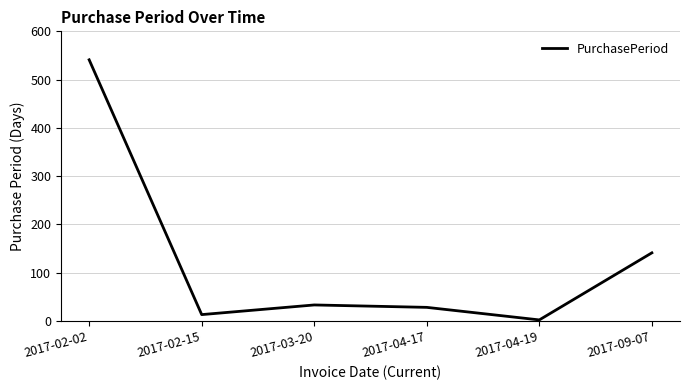

What is the average value?

126